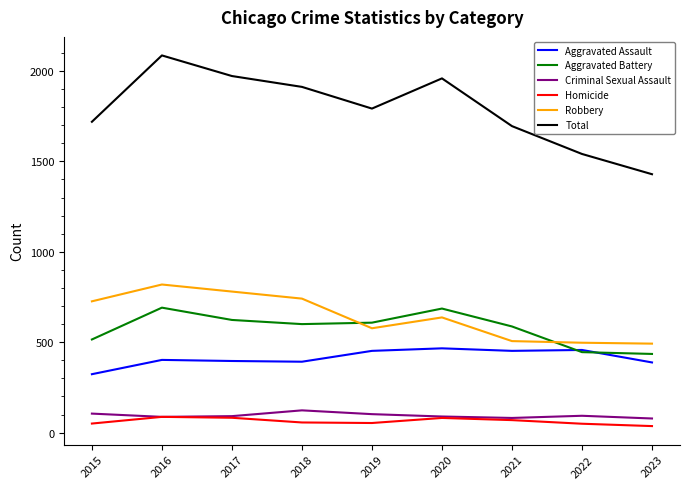

What is the difference between the highest and lowest values at 2021?

1626